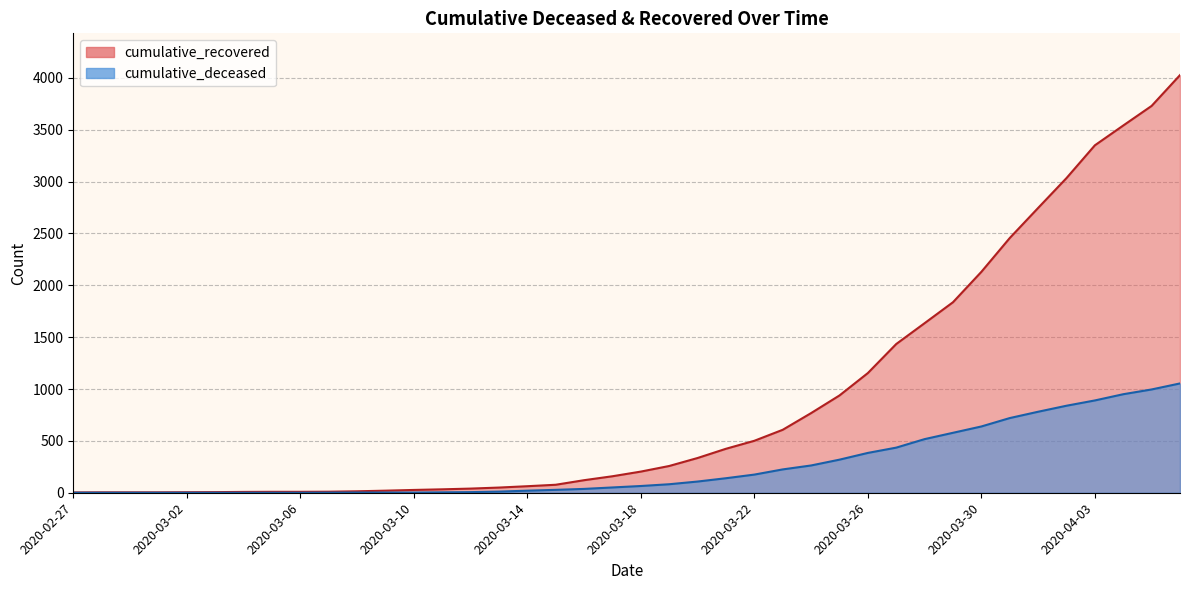

How many data points in cumulative_deceased are above 65?

19